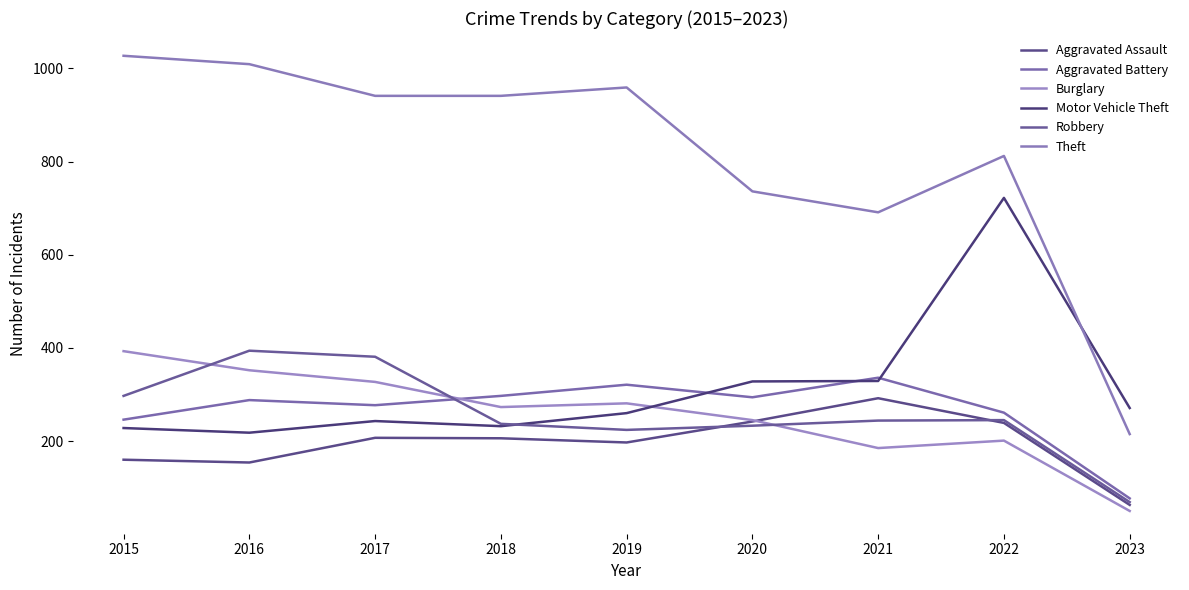

List the labels in order of Motor Vehicle Theft value, largest first.

2022, 2021, 2020, 2023, 2019, 2017, 2018, 2015, 2016